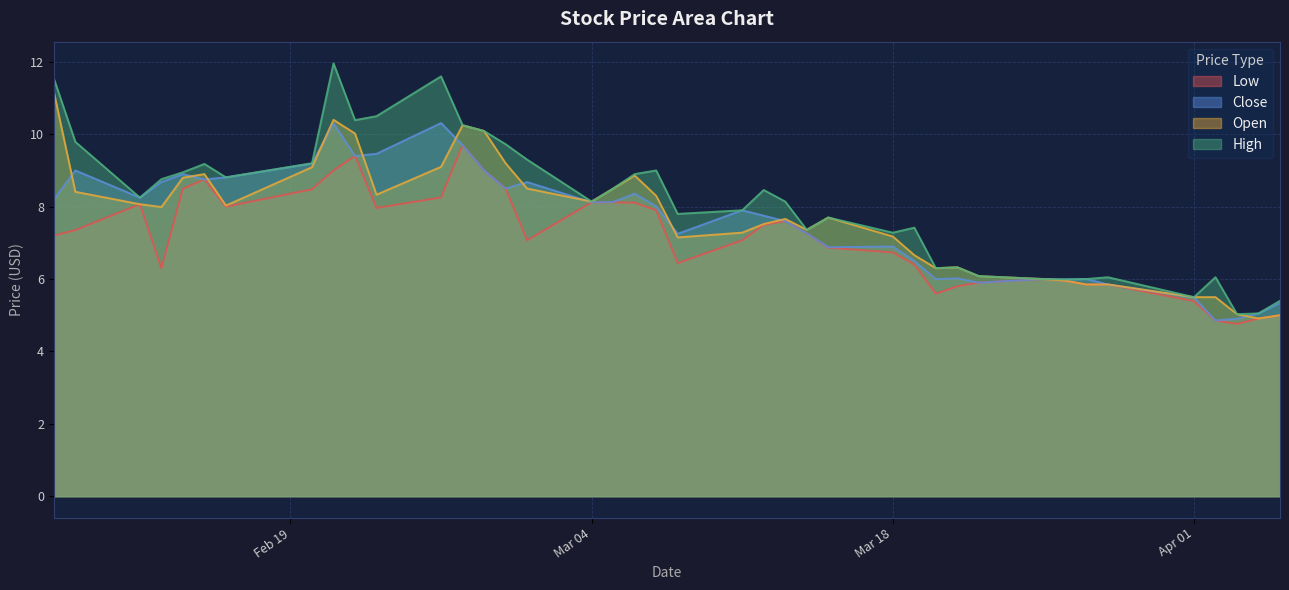

What is the difference between the maximum and minimum values in the open series?

6.3